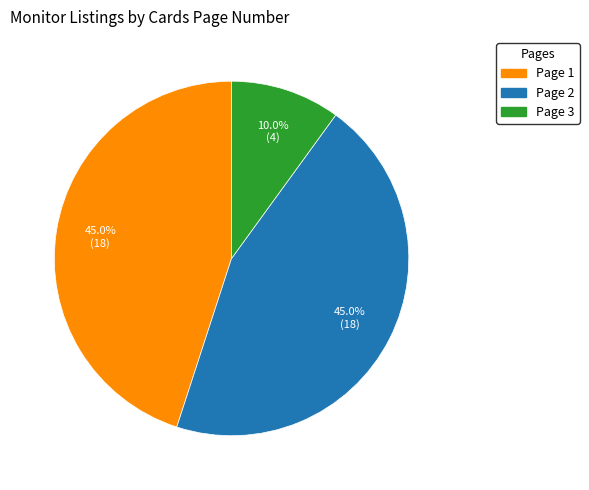

Combined, what portion of the pie is Page 3 and Page 1?

55.0%